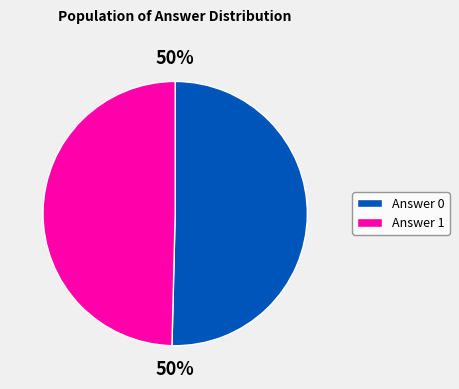

Is it true that Answer 1 is 62% of the pie?

False